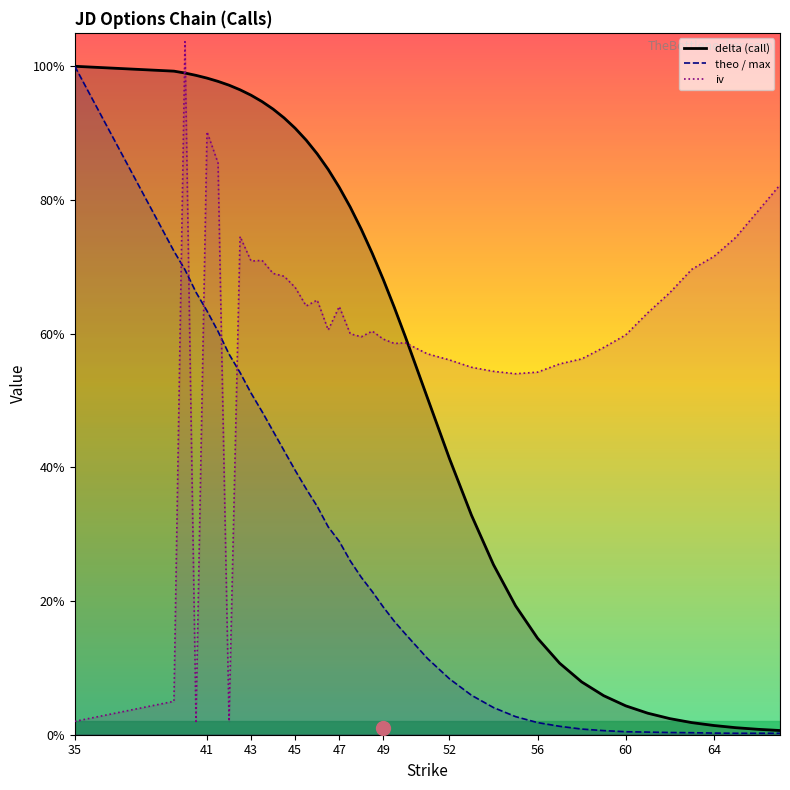

Which series has the largest range (max minus min)?

iv